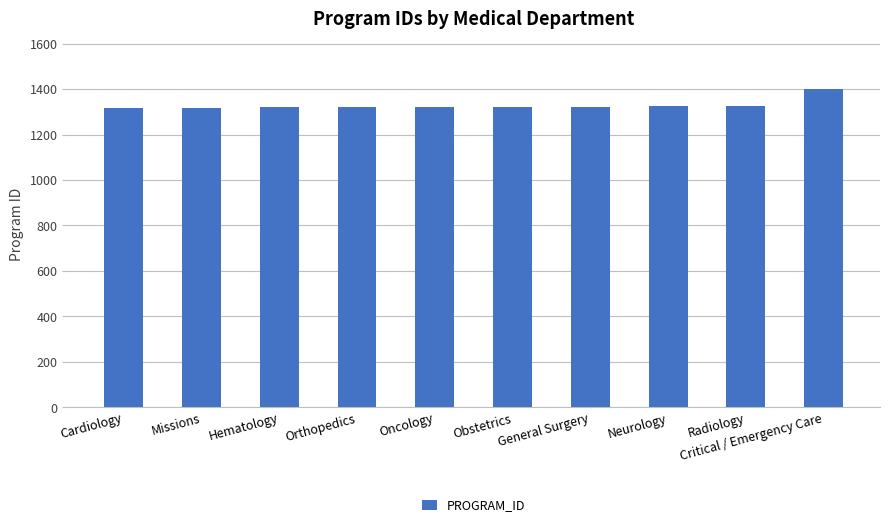

The chart shows a value of 1319 at Hematology. True or false?

True